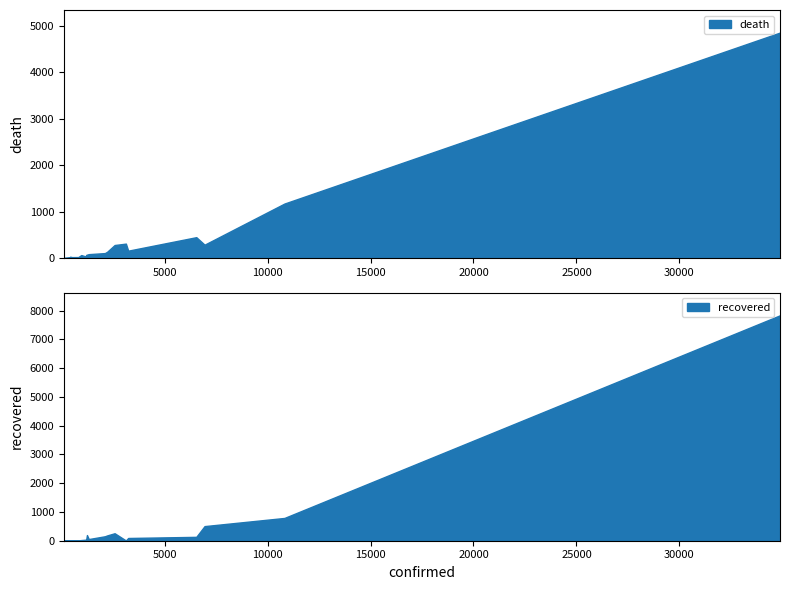

What is the highest value of the death series?

4861